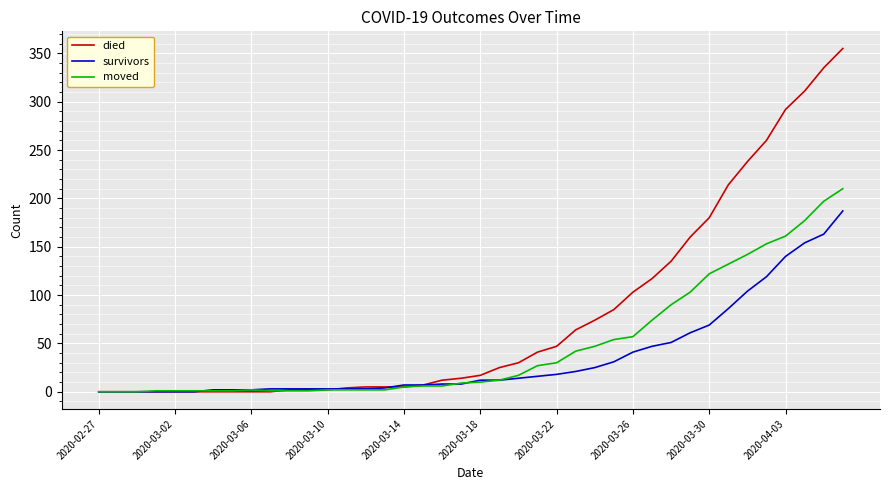

What is the difference between the maximum and minimum values in the survivors series?

187